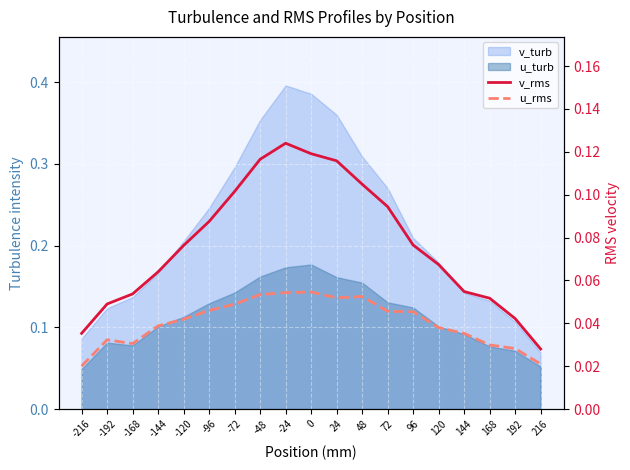

Where is the first local minimum for u_rms?

-168